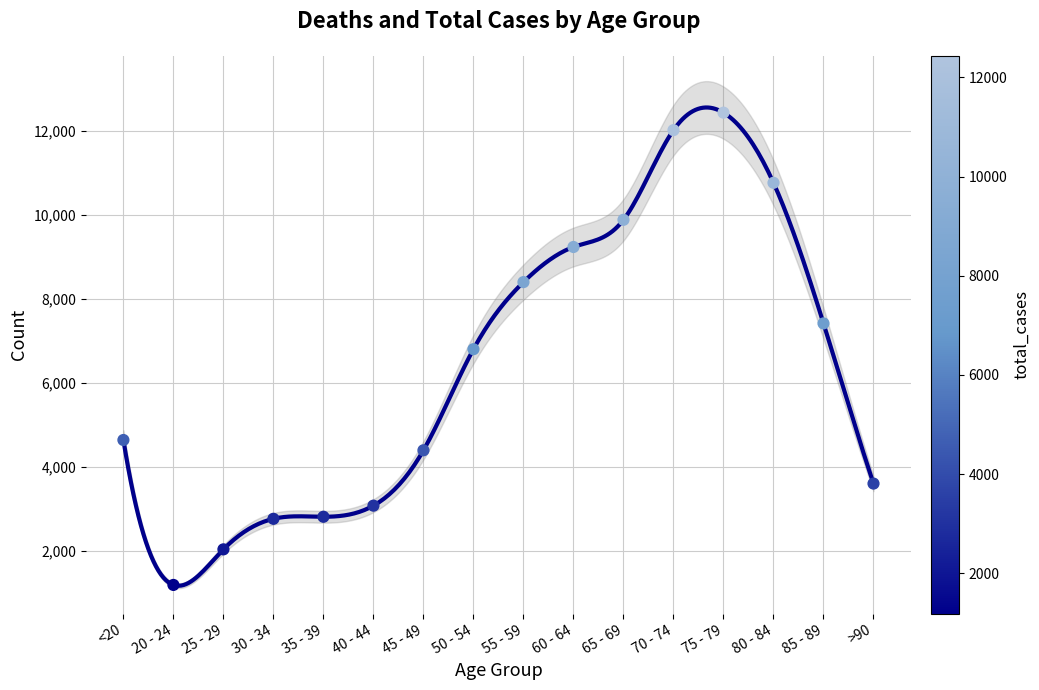

What is the change in value from 75 - 79 to 85 - 89?

-5017